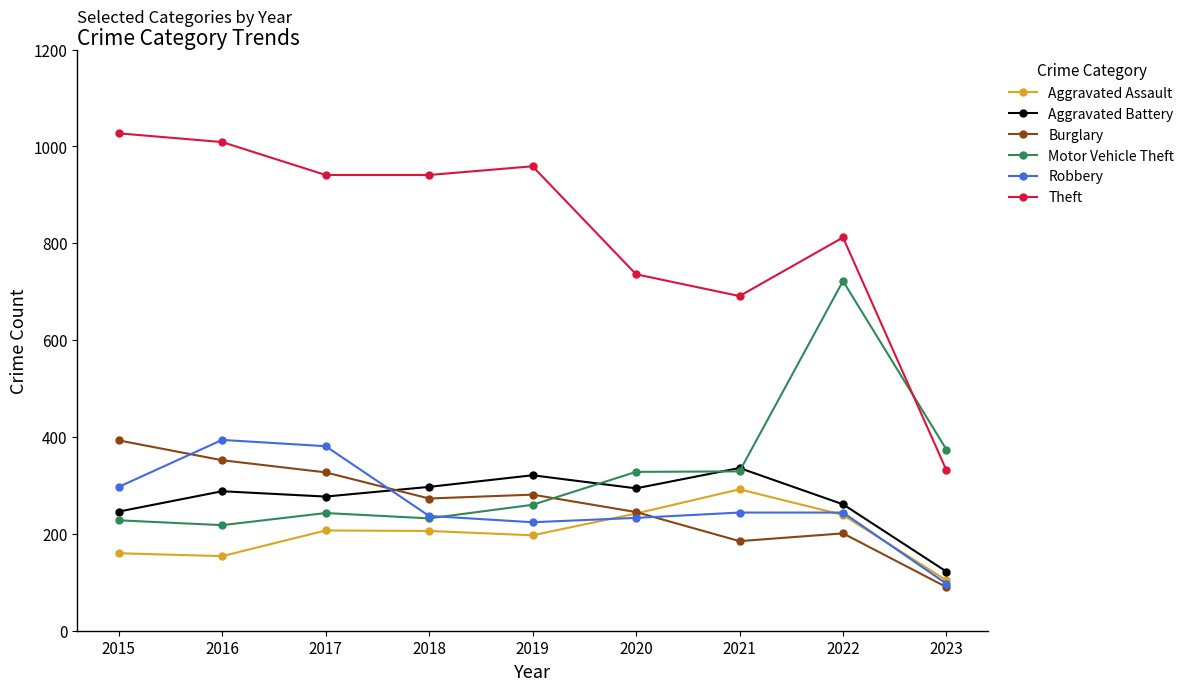

What is the maximum value shown in the chart?

1027